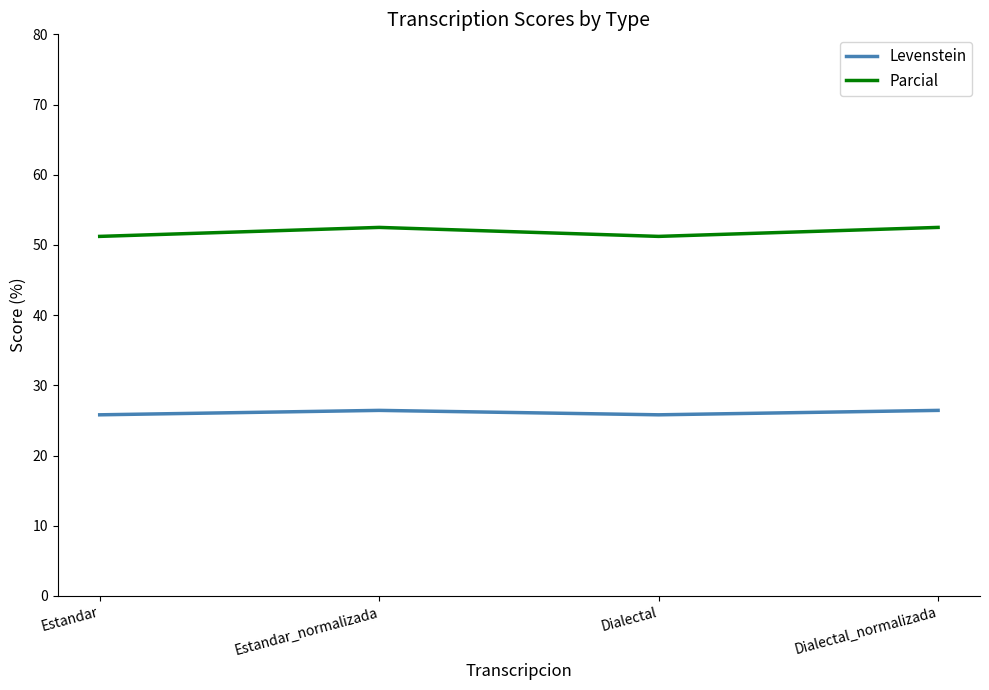

List the series in order of their overall mean, lowest first.

Levenstein, Parcial